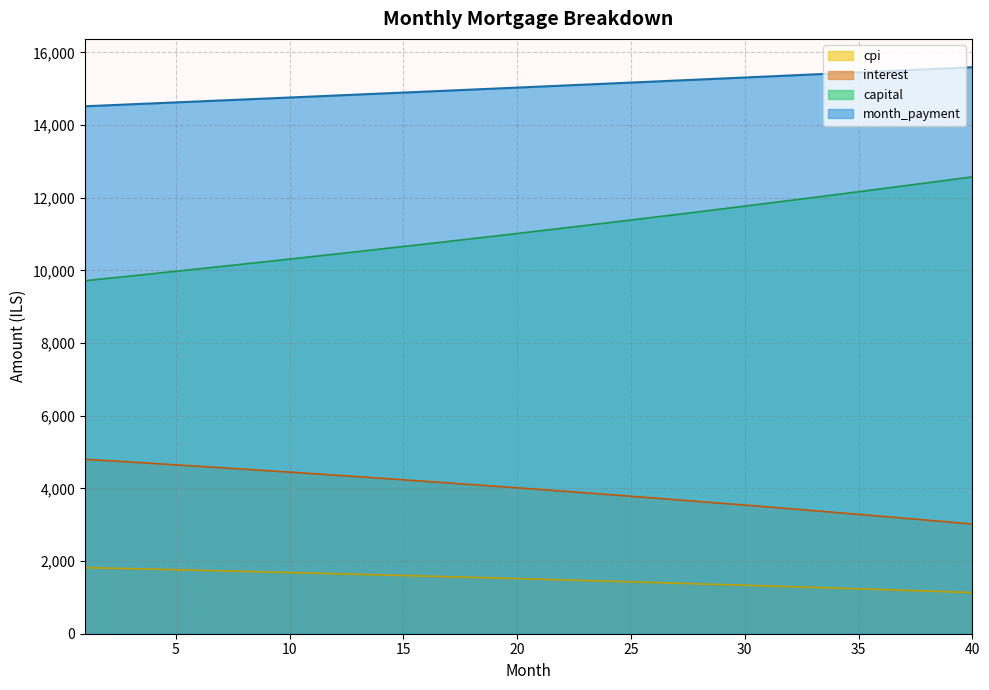

At which label does interest first exceed 1515?

1